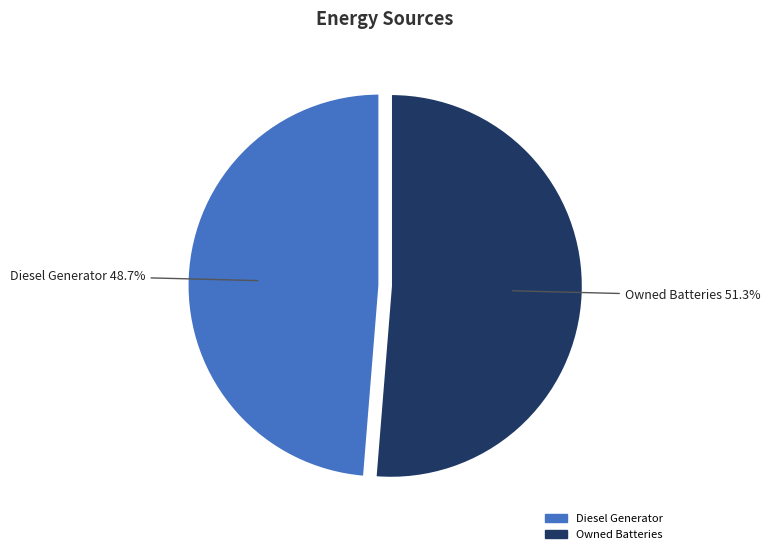

Is there a majority slice in this chart?

Yes